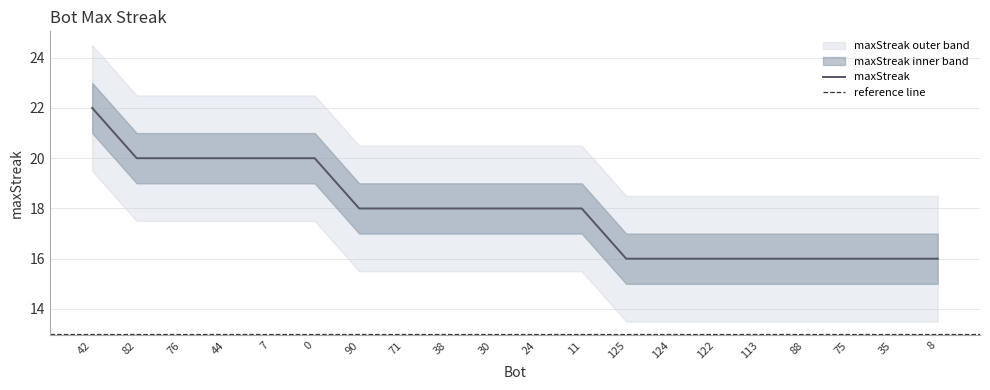

Rank the categories by value from highest to lowest.

42, 82, 76, 44, 7, 0, 90, 71, 38, 30, 24, 11, 125, 124, 122, 113, 88, 75, 35, 8